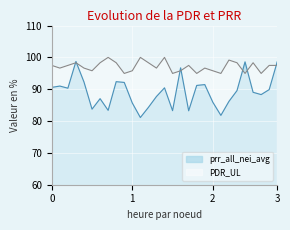

What is the lowest value of the prr_all_nei_avg series?

81.1